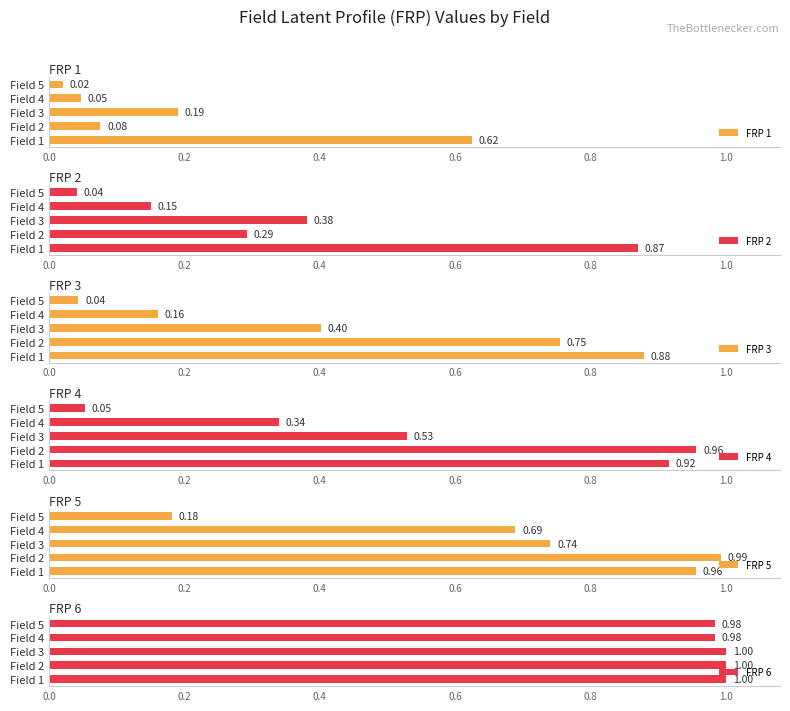

How many series are shown in this chart?

6